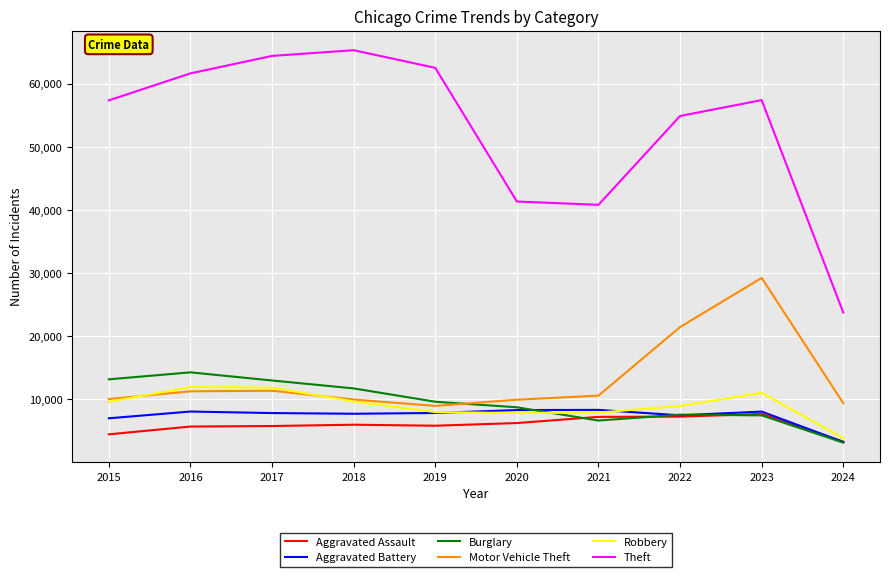

Between 2020 and 2024, which series saw the biggest shift?

Theft